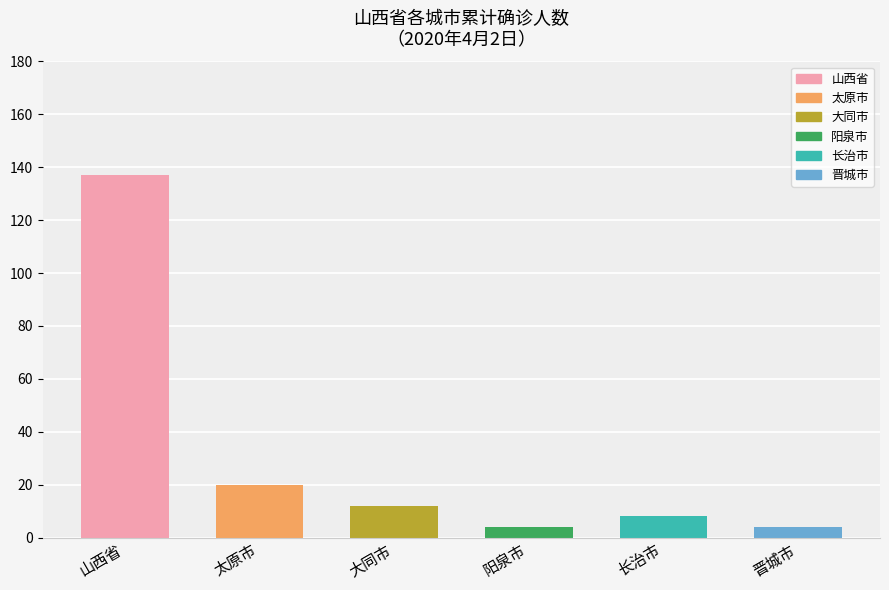

What is the change in value from 山西省 to 阳泉市?

-133